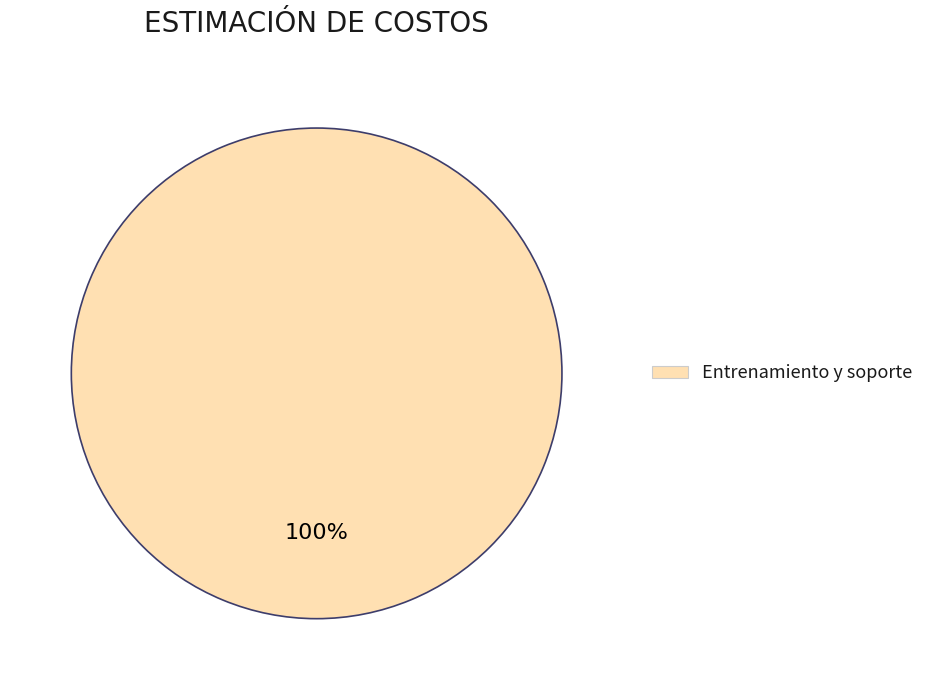

Is there a majority slice in this chart?

Yes